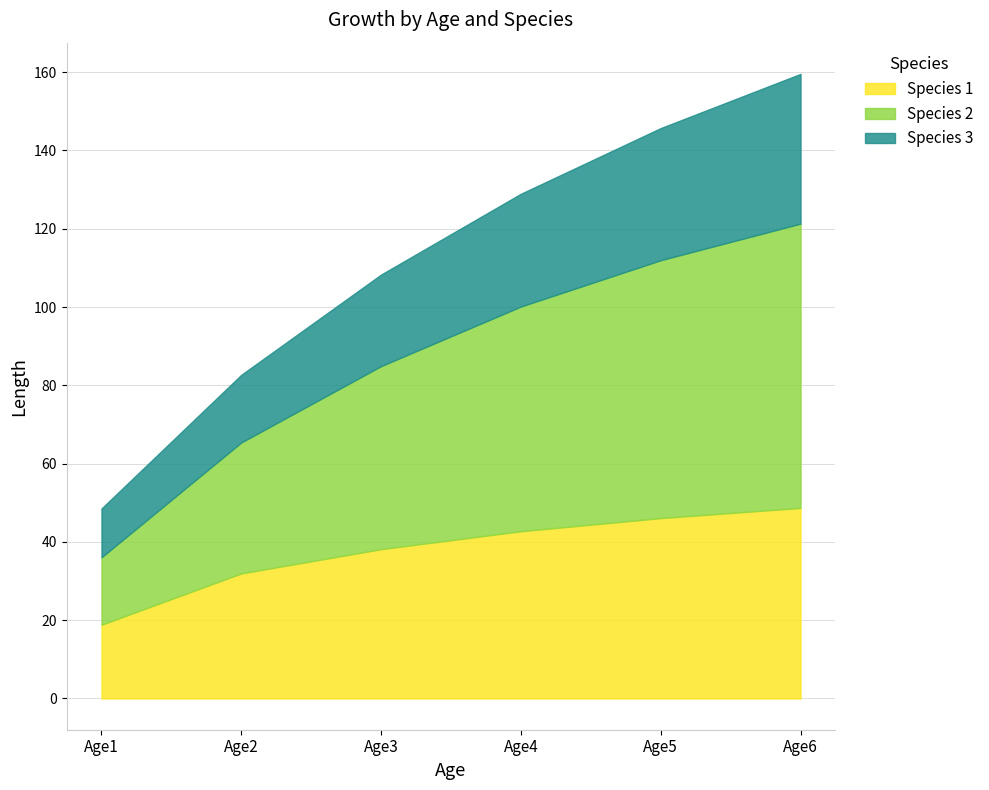

Reading right to left, extract all data points from this chart.

Species 1: Age6=48.7	Age5=46.1	Age4=42.7	Age3=38.1	Age2=31.9	Age1=18.8
Species 2: Age6=72.6	Age5=65.9	Age4=57.4	Age3=46.8	Age2=33.5	Age1=17.2
Species 3: Age6=38.3	Age5=33.8	Age4=28.8	Age3=23.4	Age2=17.3	Age1=12.5